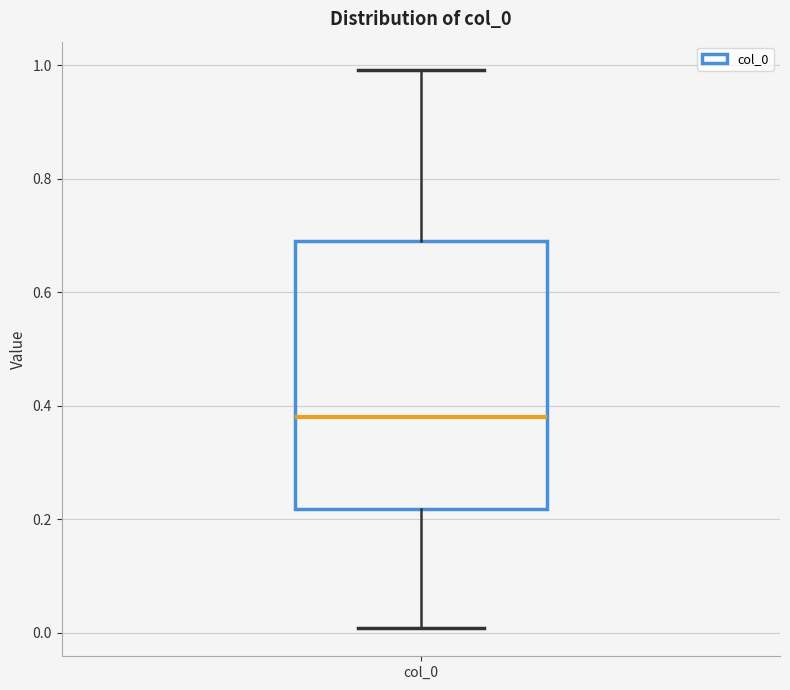

Read this box plot against the y-axis: the position of the median line, the range covered by the box, and the ends of both whiskers. The values are not printed on the chart, so give them approximately, as read against the axis.

median 0.38, box 0.22 to 0.70, whiskers 0.00 to 1.00